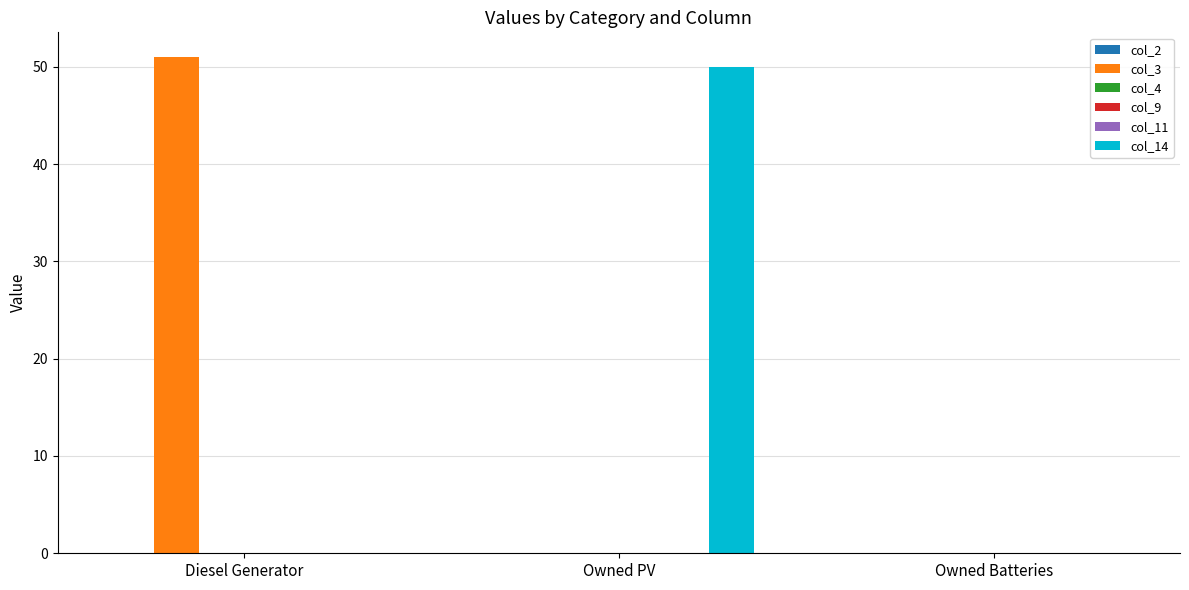

True or false: col_14 has a value of 0 at Owned Batteries.

True